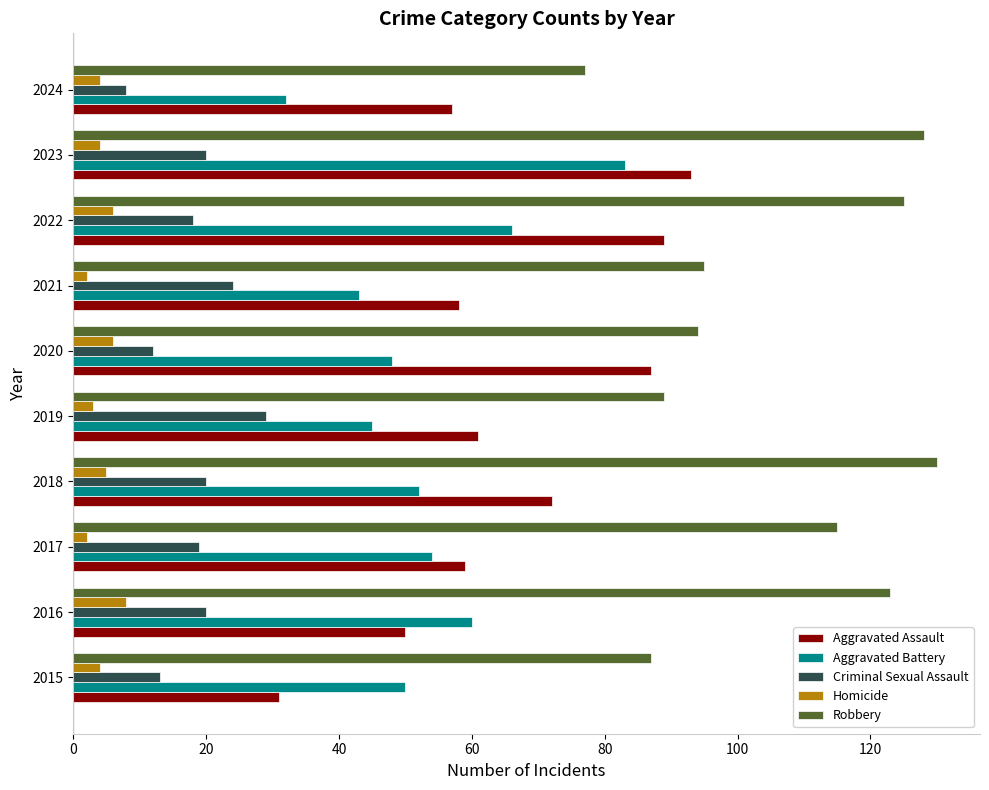

The Aggravated Battery series shows 30 at 2017. True or false?

False